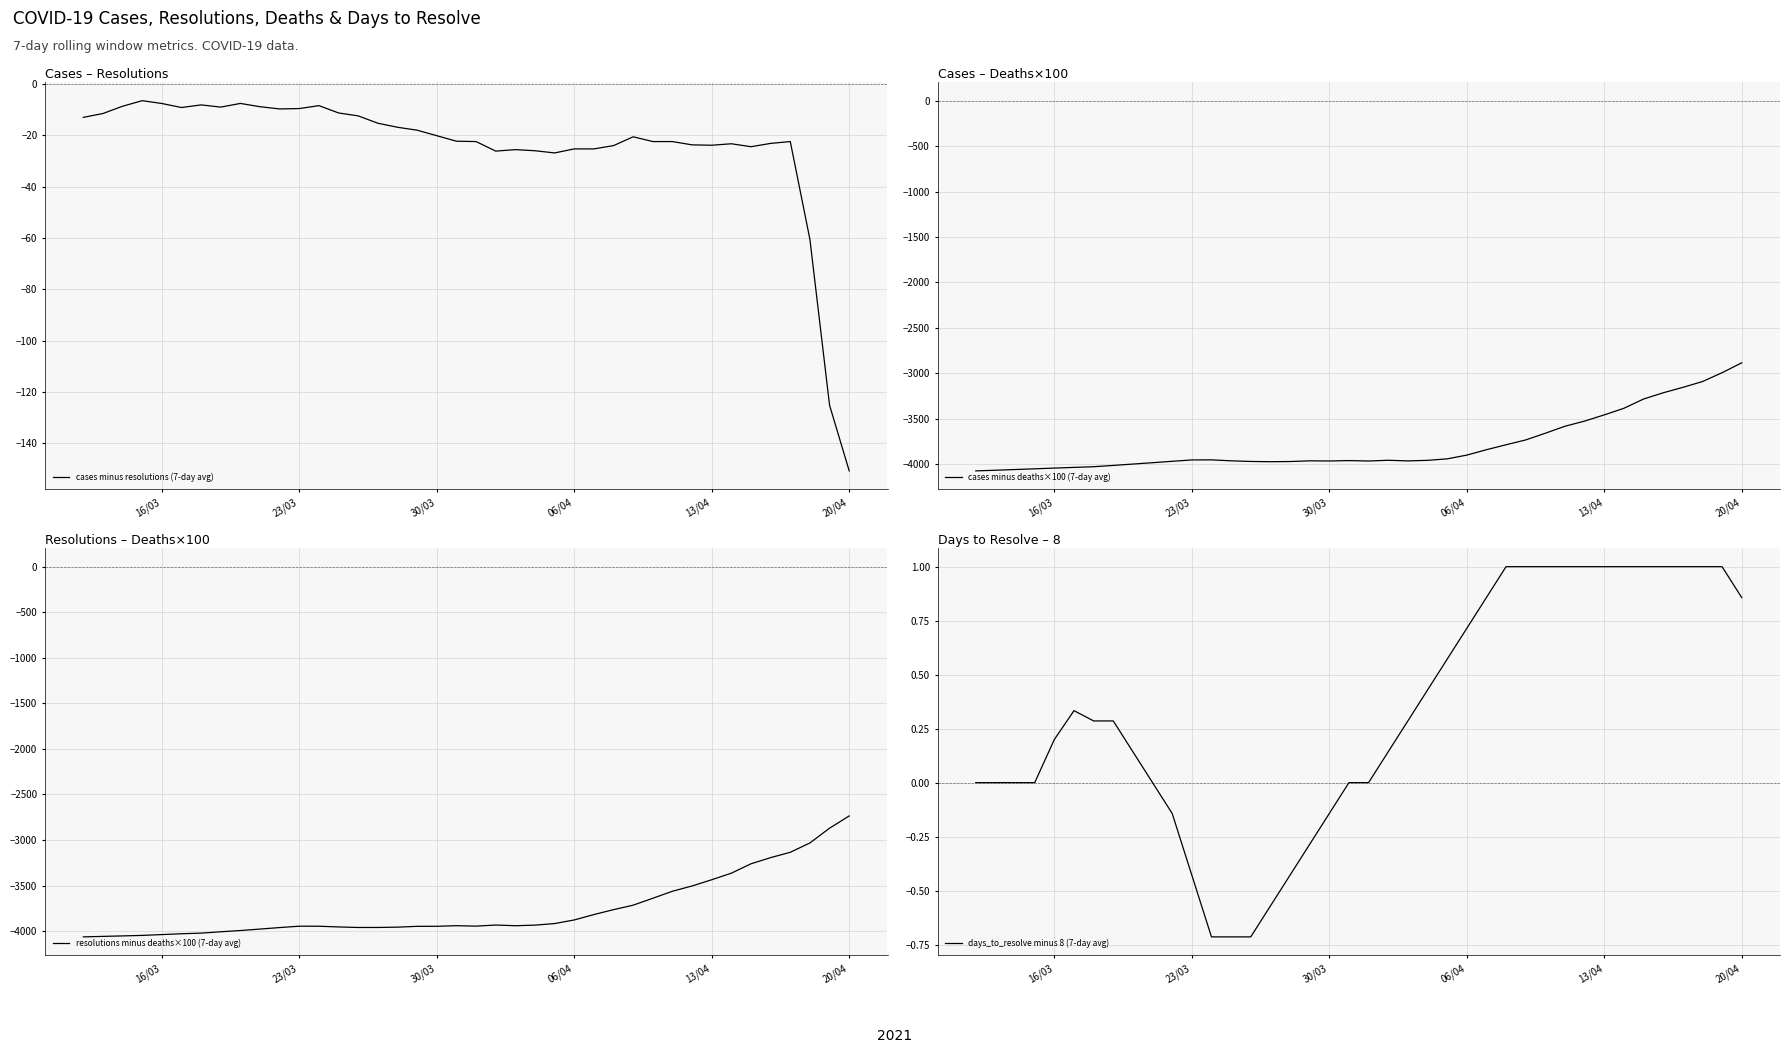

At which label does cases minus resolutions (7-day avg) reach its minimum?

20/04